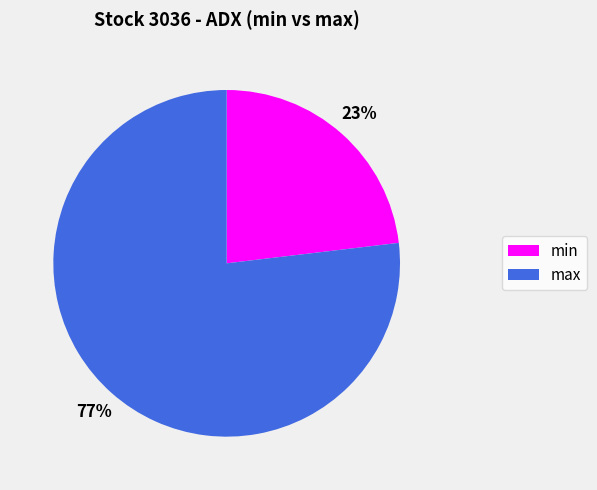

What percentage is the min slice, to the nearest percent?

23%